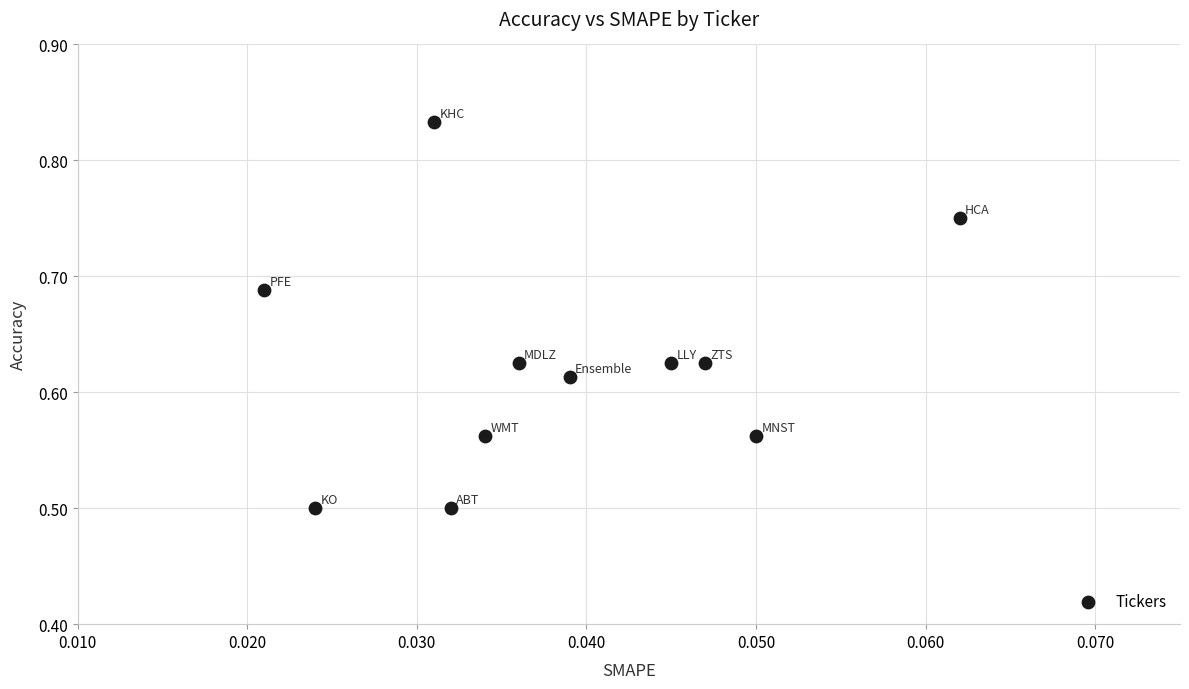

What is the range of Y values (max minus min)?

0.3